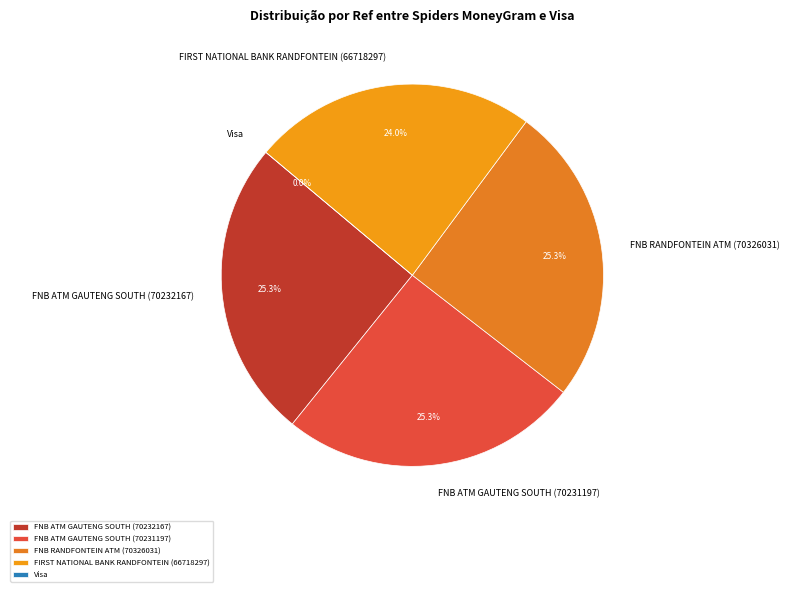

How many segments does this pie chart have?

5